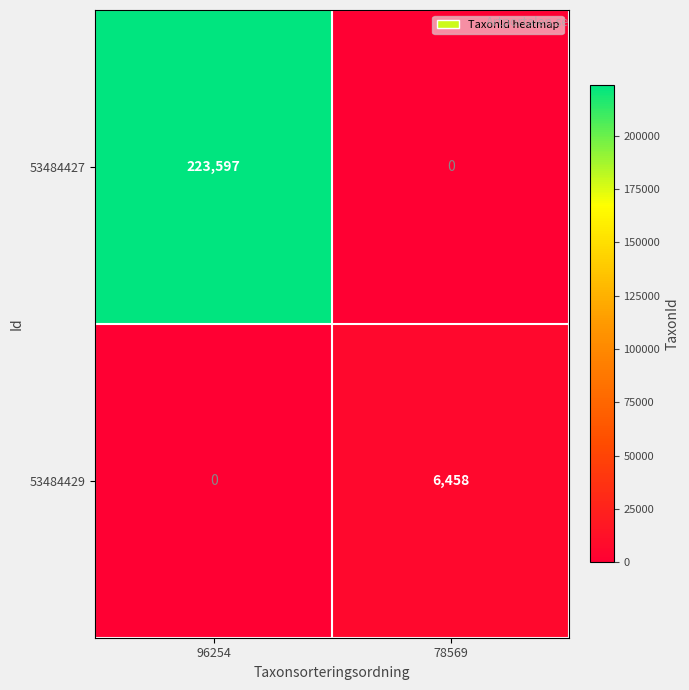

Rank the series at 78569 from highest to lowest value.

53484429, 53484427